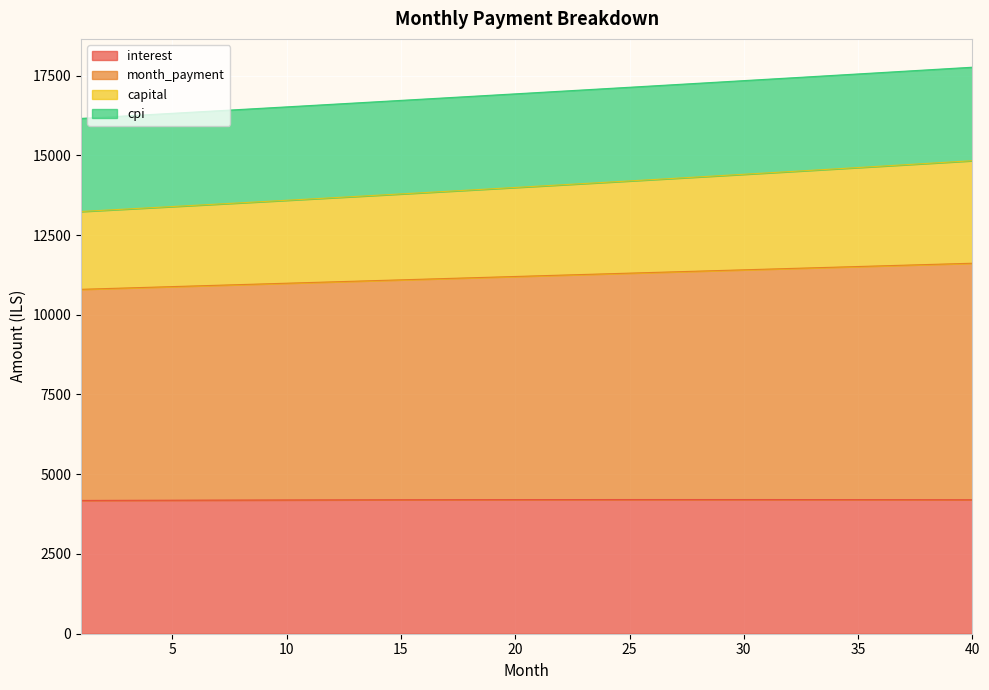

Where is month_payment nearest to the value 14033?

21